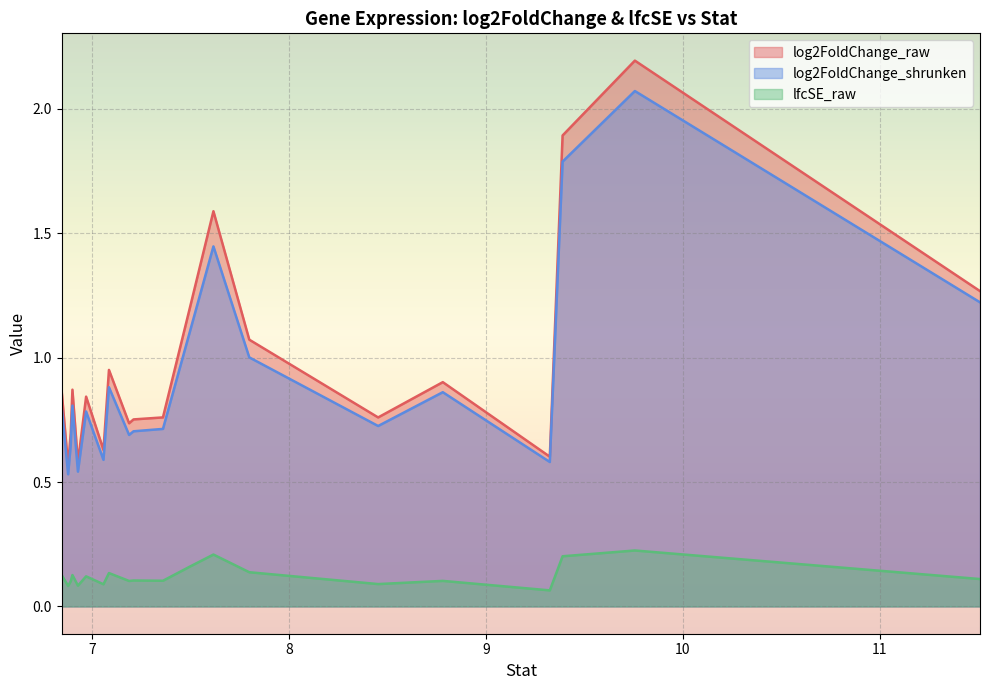

Reading right to left, transcribe all the data shown in this chart.

log2FoldChange_raw: Rv1393c=0.9	Rv1427c=0.6	Rv1926c=0.7	Rv3853=0.9	Rv1174c=0.6	Rv0583c=0.8	Rv3866=0.6	Rv0327c=1.0	Rv2090=0.7	Rv1639c=0.8	Rv1032c=0.8	Rv0879c=1.2	Rv0693=1.6	Rv3863=1.1	Rv1171=0.8	Rv1394c=0.9	Rv1321=0.6	Rv0692=1.9	Rv0691A=2.2	Rv1322=1.3
log2FoldChange_shrunken: Rv1393c=0.8	Rv1427c=0.5	Rv1926c=0.6	Rv3853=0.8	Rv1174c=0.5	Rv0583c=0.8	Rv3866=0.6	Rv0327c=0.9	Rv2090=0.7	Rv1639c=0.7	Rv1032c=0.7	Rv0879c=1.1	Rv0693=1.4	Rv3863=1.0	Rv1171=0.7	Rv1394c=0.9	Rv1321=0.6	Rv0692=1.8	Rv0691A=2.1	Rv1322=1.2
lfcSE_raw: Rv1393c=0.1	Rv1427c=0.1	Rv1926c=0.1	Rv3853=0.1	Rv1174c=0.1	Rv0583c=0.1	Rv3866=0.1	Rv0327c=0.1	Rv2090=0.1	Rv1639c=0.1	Rv1032c=0.1	Rv0879c=0.2	Rv0693=0.2	Rv3863=0.1	Rv1171=0.1	Rv1394c=0.1	Rv1321=0.1	Rv0692=0.2	Rv0691A=0.2	Rv1322=0.1